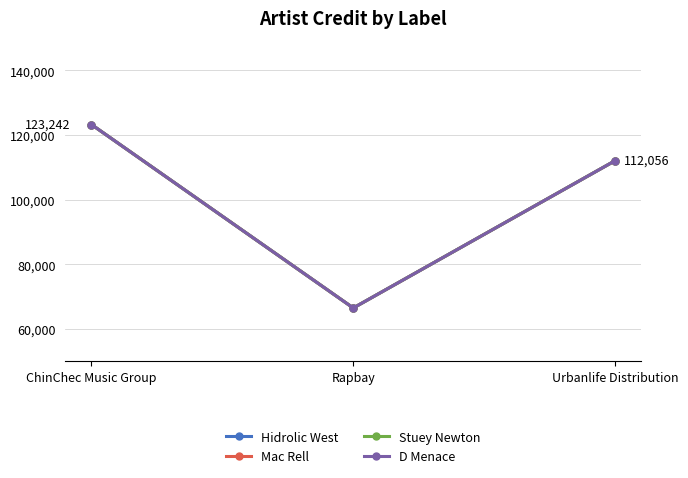

Does the chart have visible grid lines?

Yes